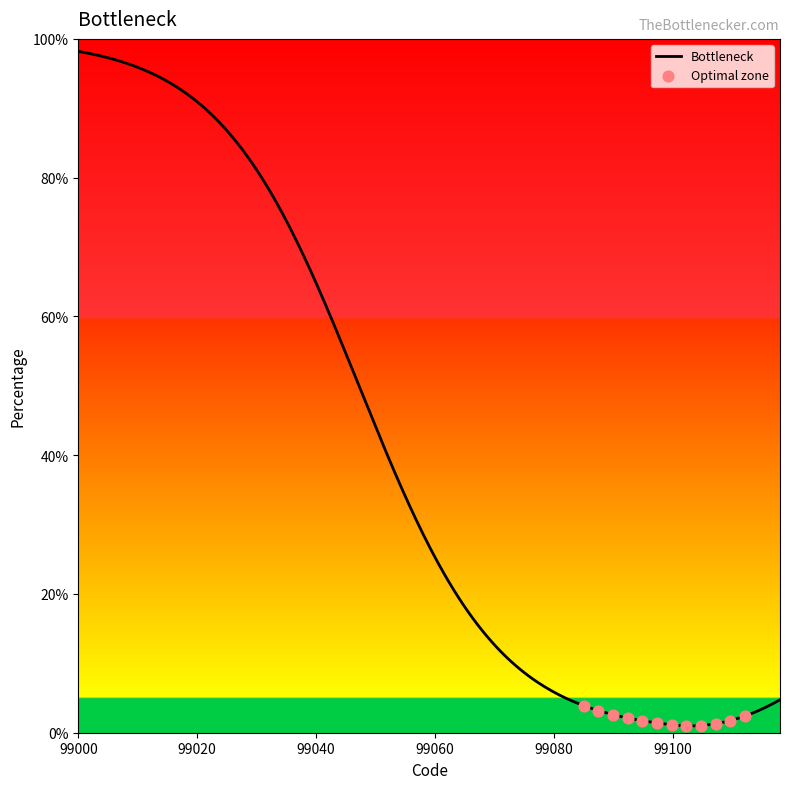

Which has a higher value, 99106 or 99101?

99106